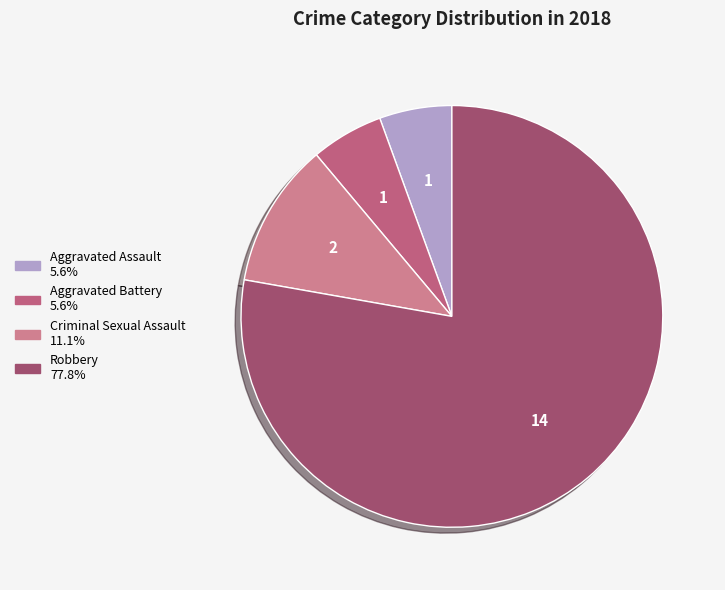

How many slices are in this pie chart?

4